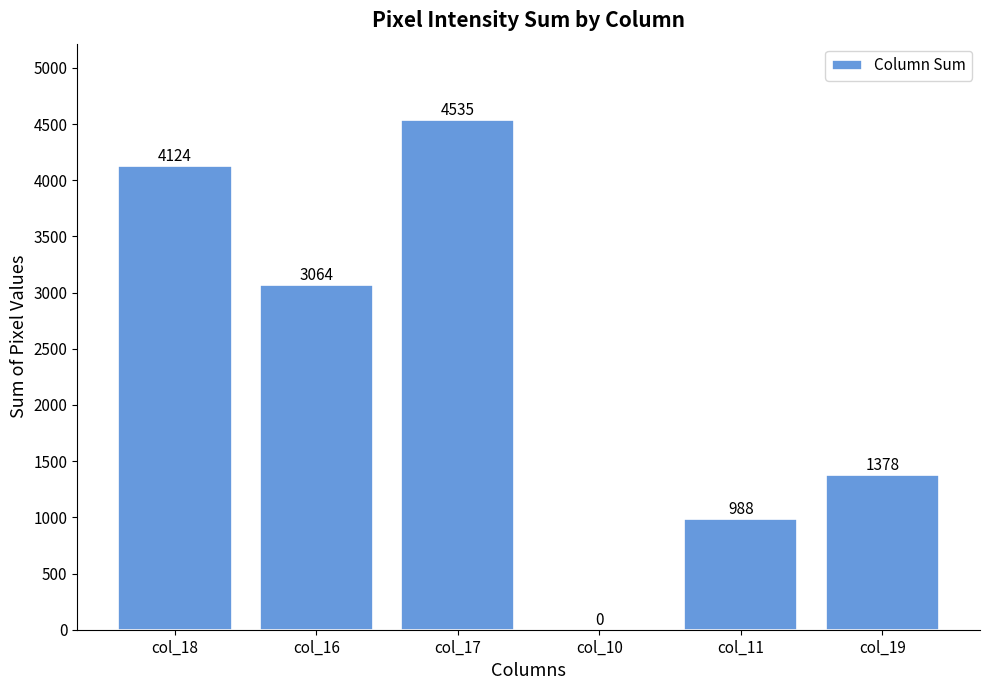

The chart shows a value of 1378 at col_19. True or false?

True